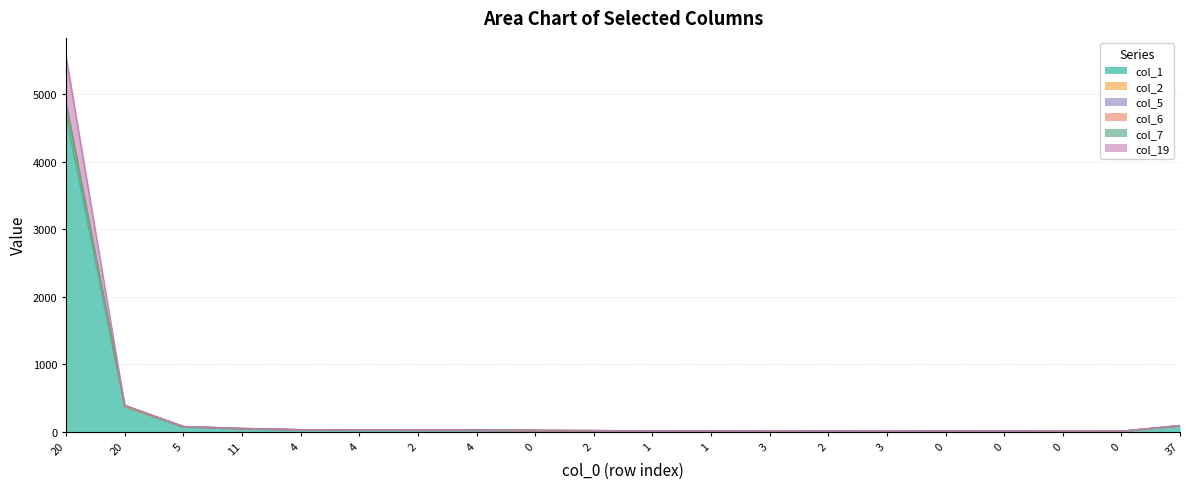

What is the lowest value of the col_1 series?

2